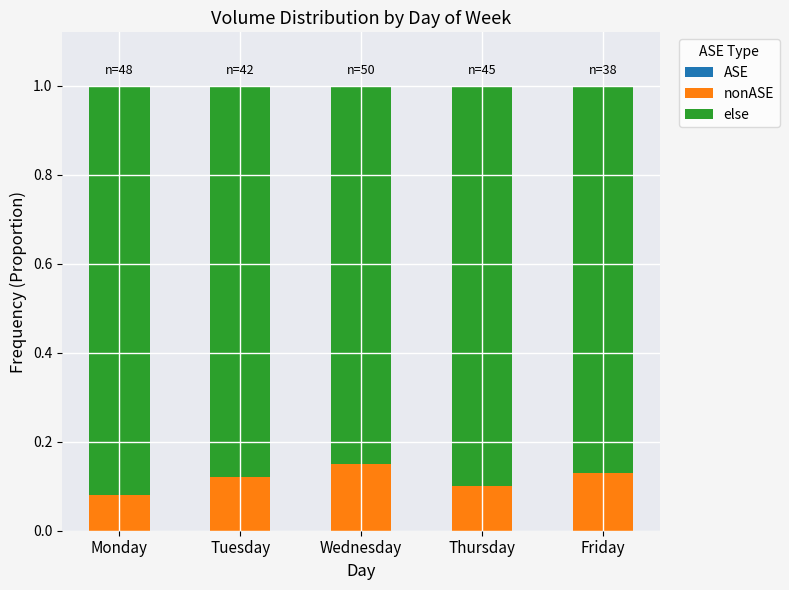

What is the total value across all series at Tuesday?

1.0